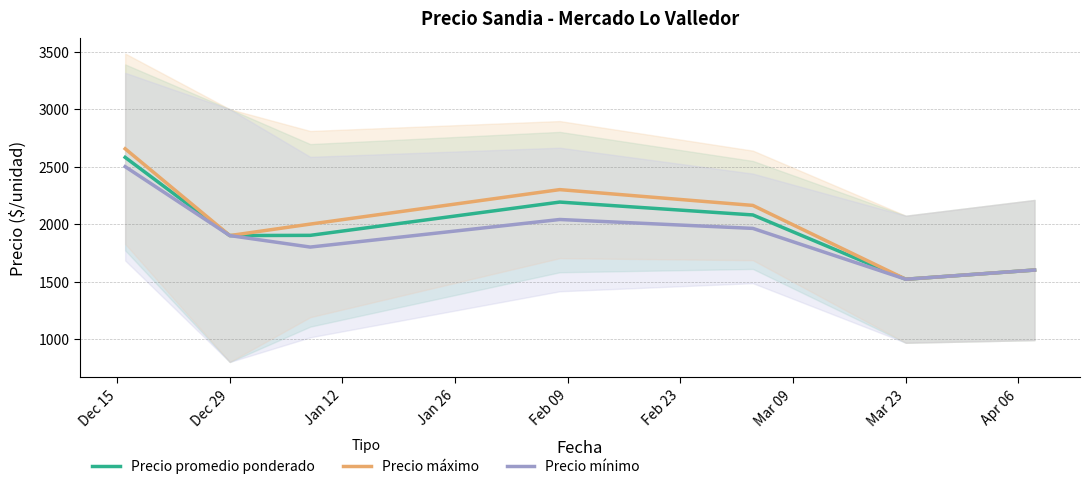

What is the lowest value of the Precio mínimo series?

1520.0